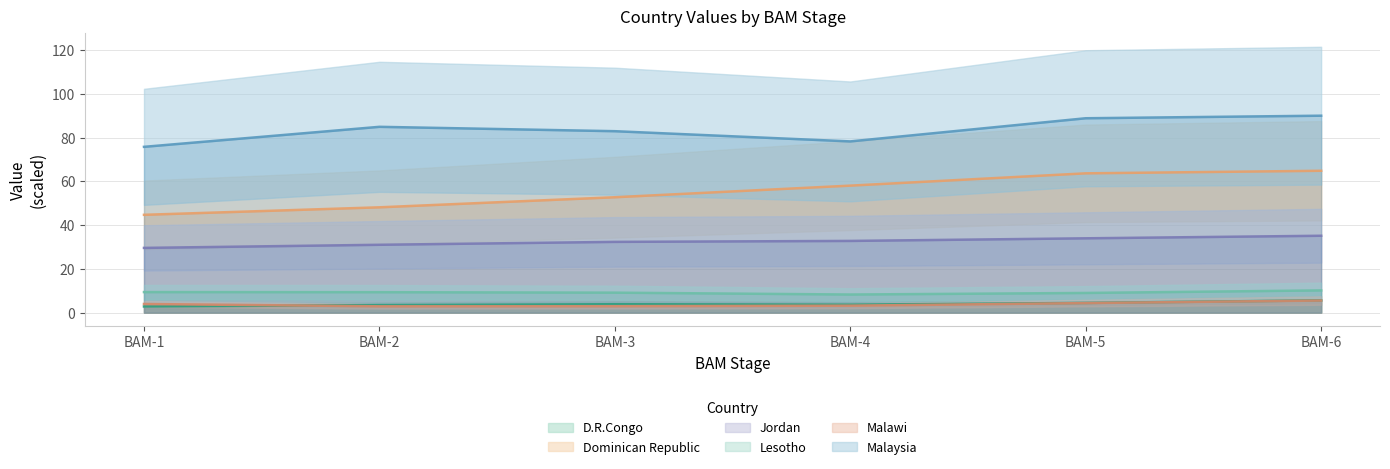

What is the smallest value displayed?

2.8